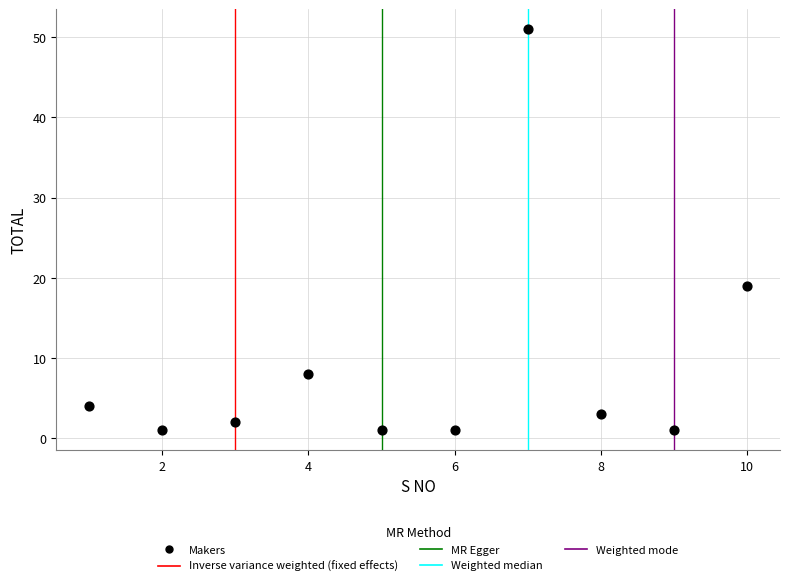

What is the average X value?

6